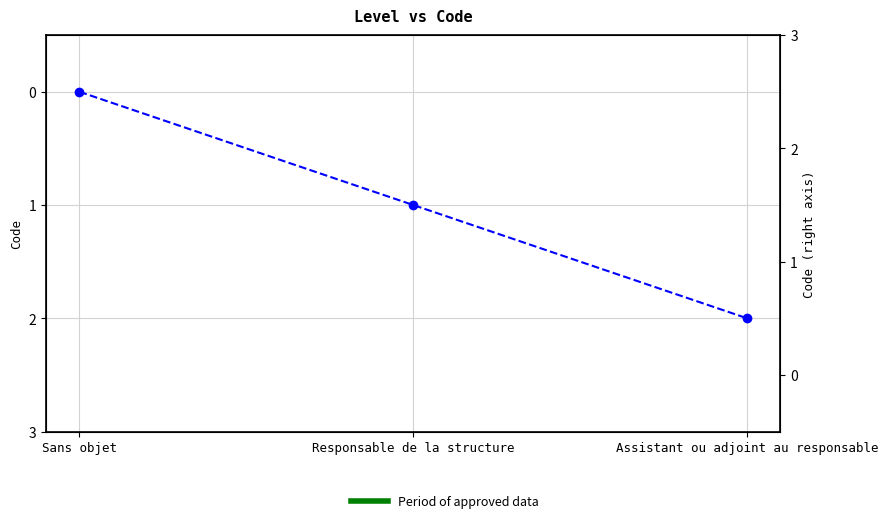

Is it true that the value at Responsable de la structure is 1?

True